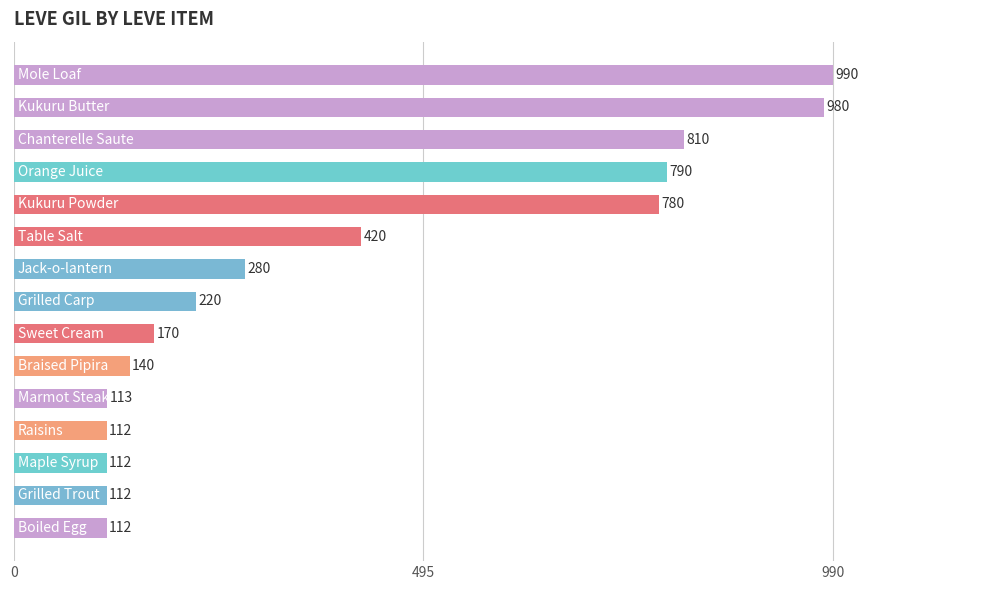

What is the value of the 12th bar from the top?

112